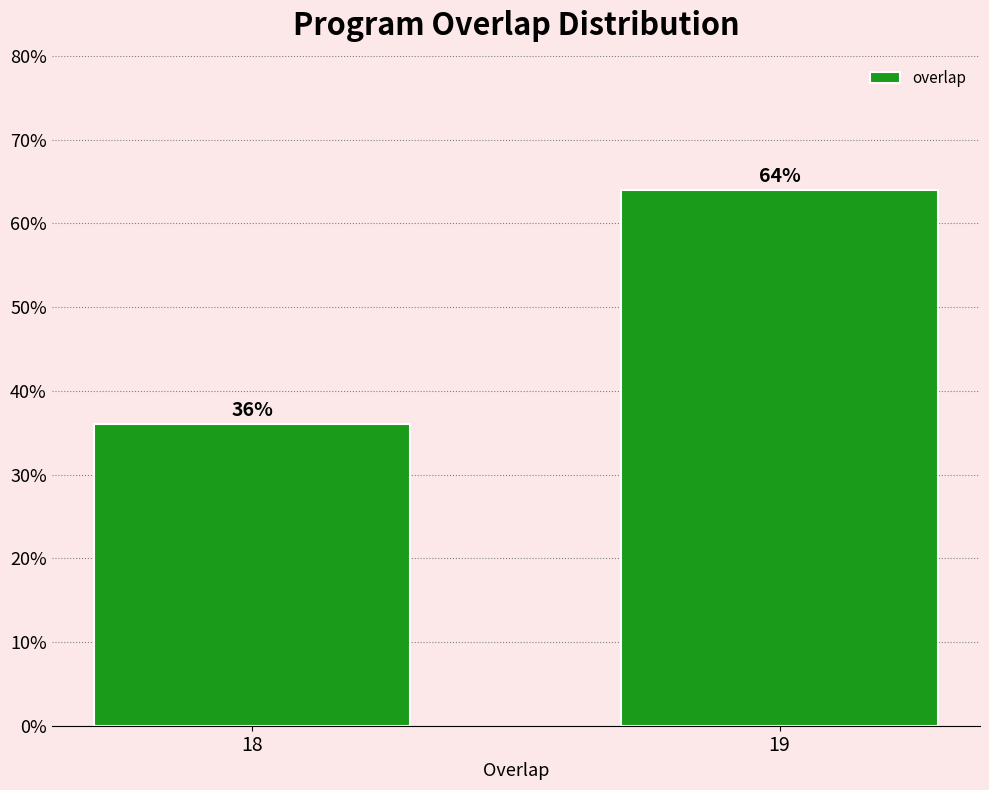

Reading right to left, list all the values displayed in this chart.

64	36